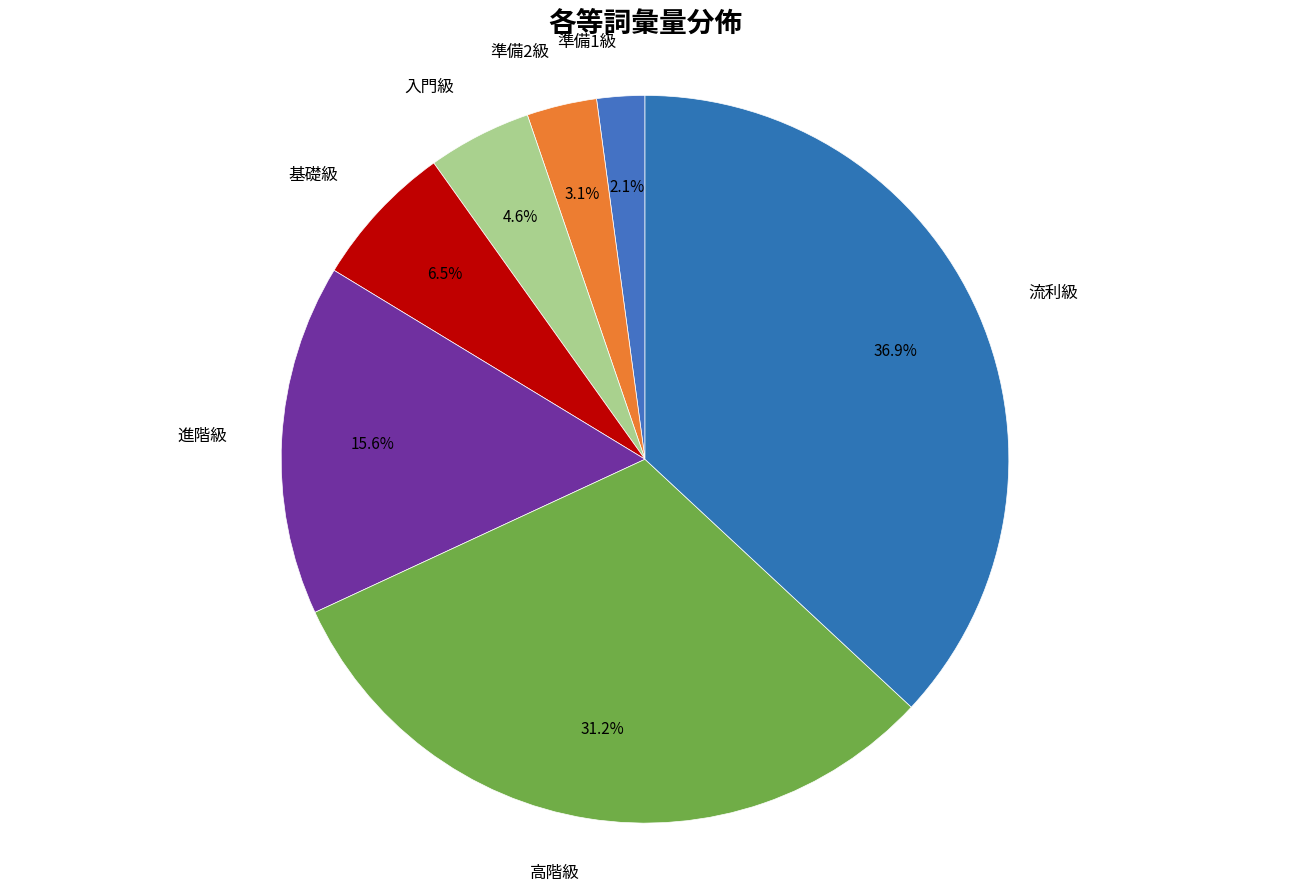

What is the total percentage of 入門級 and 流利級?

41.5%